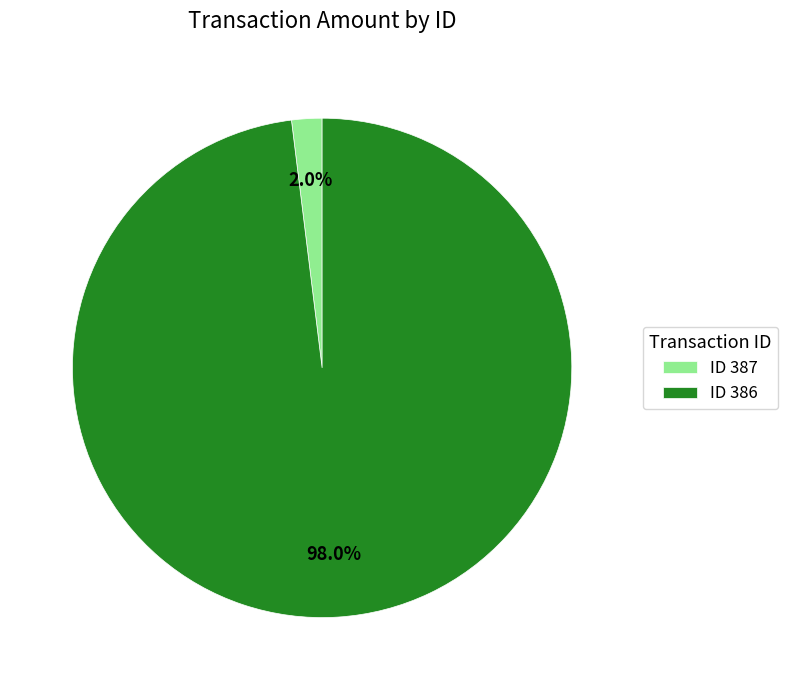

Which category has the smallest portion of the pie?

ID 387